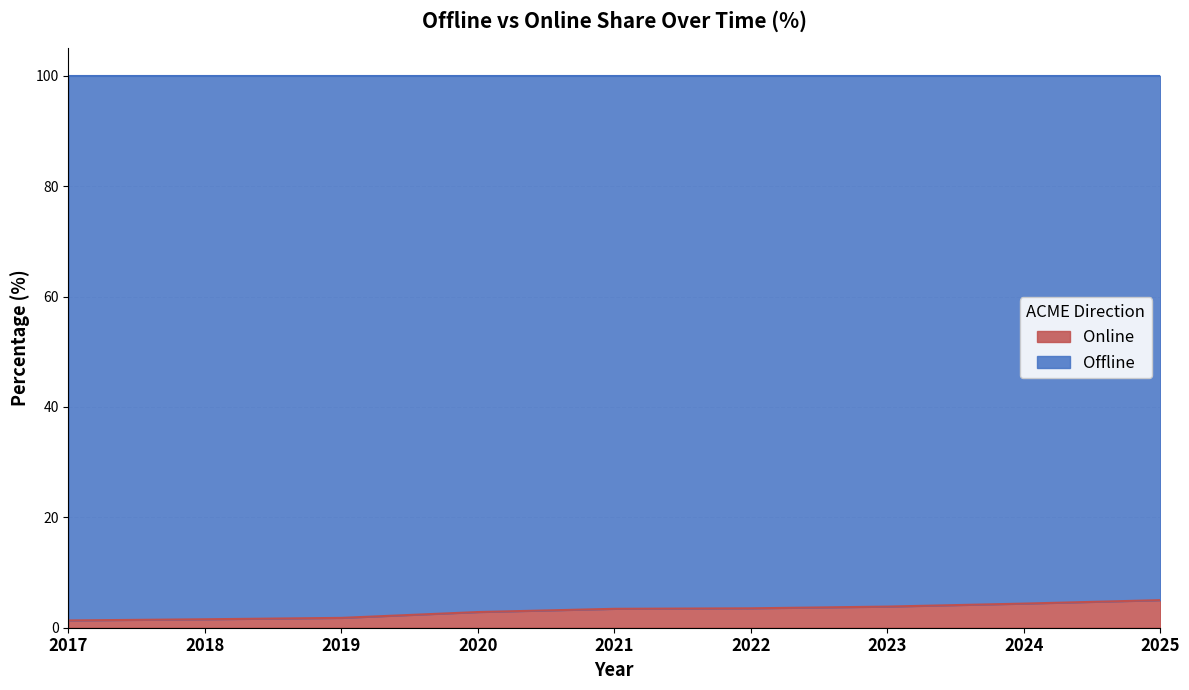

What is the value of the 2nd point from the left?

1.5